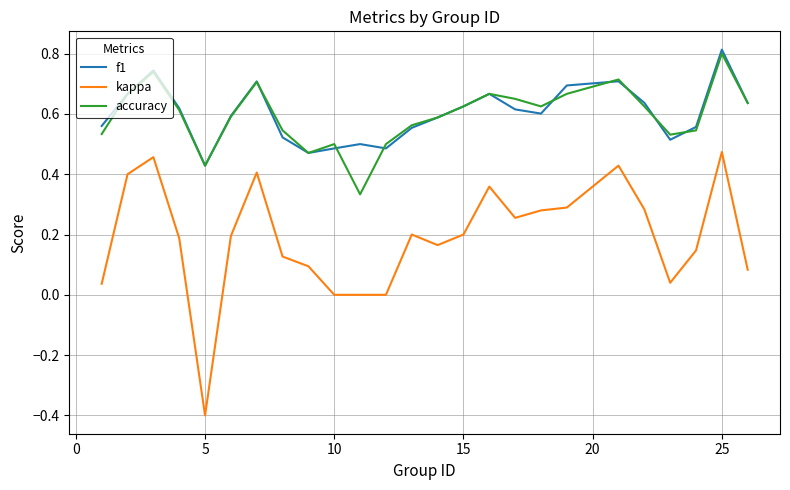

Which series has the largest range (max minus min)?

kappa